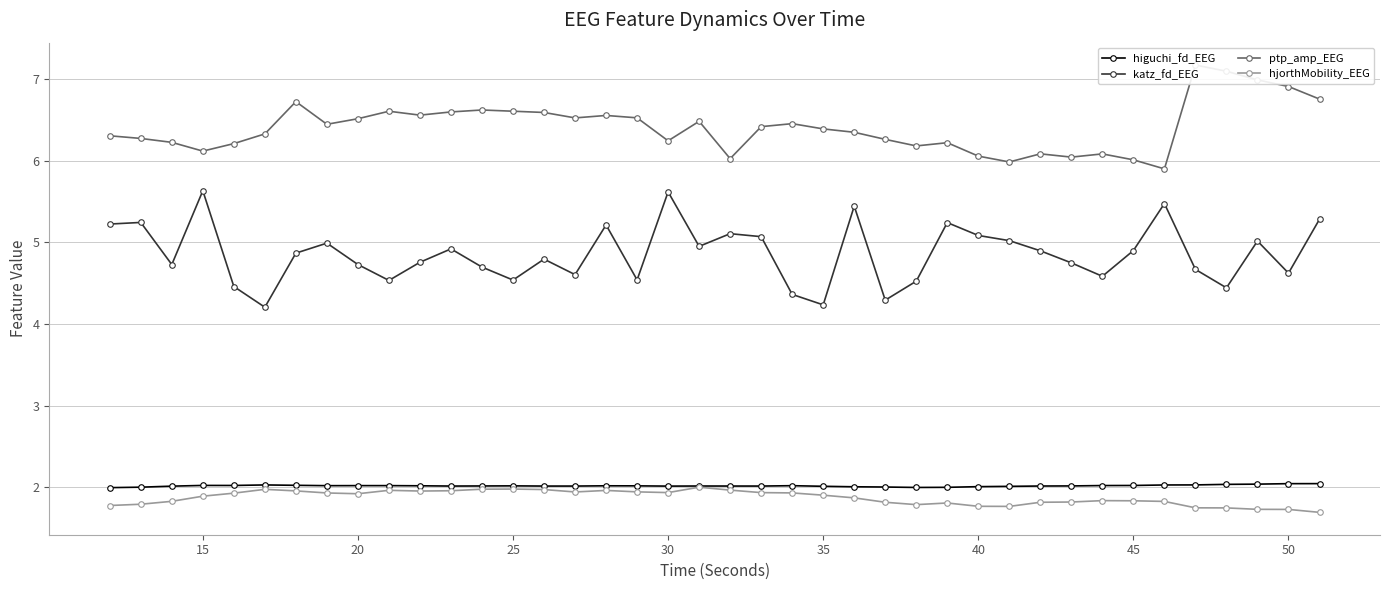

What is the lowest value of the higuchi_fd_EEG series?

2.0